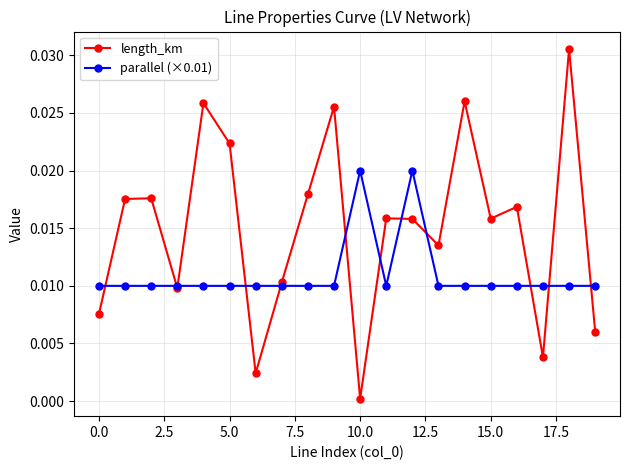

Rank the series by their average value, from lowest to highest.

parallel (×0.01), length_km